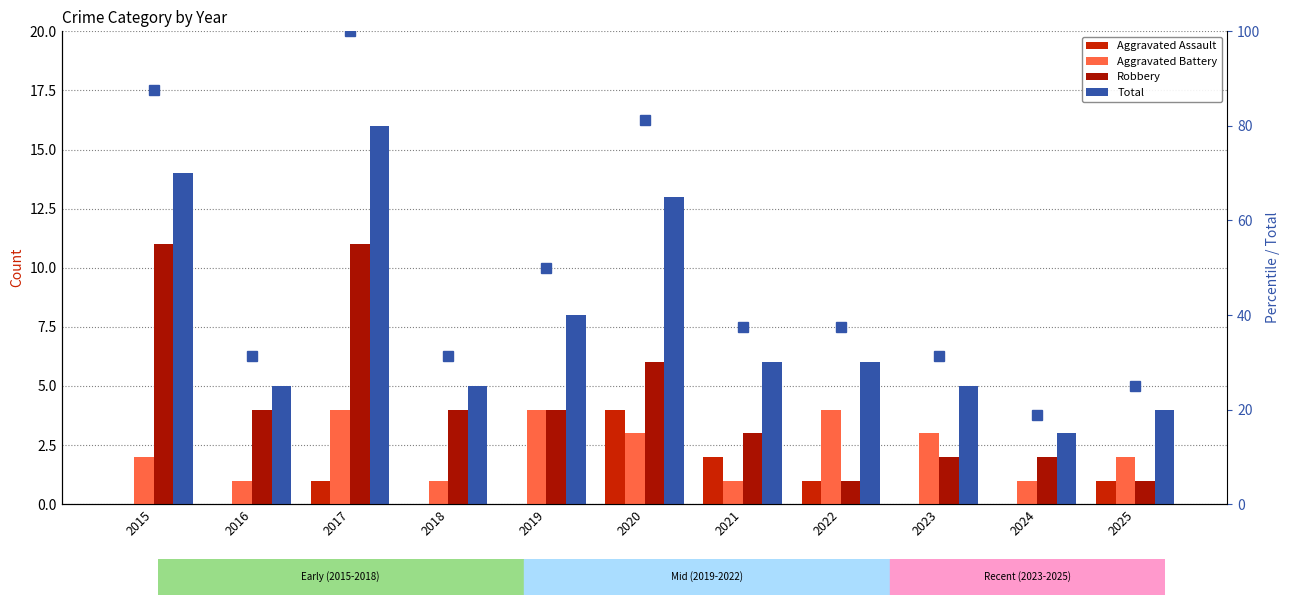

At which category is the sum across all series the highest?

2017